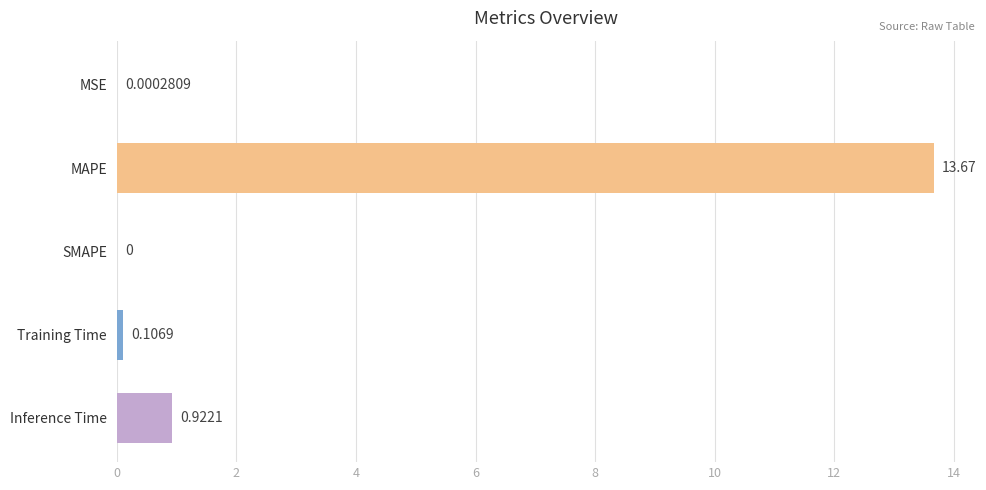

Are the bars horizontal?

Yes